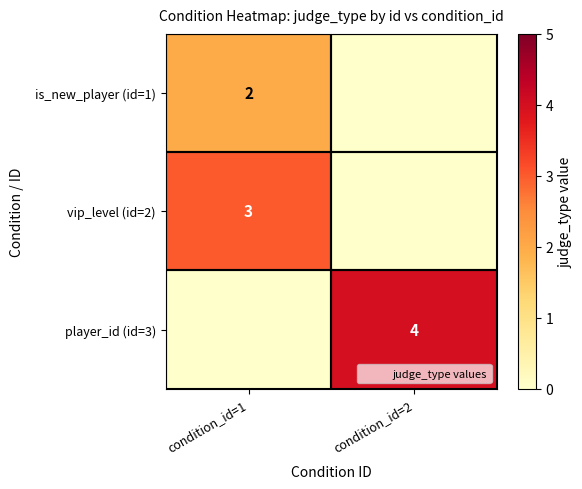

List the series in order of their peak value, highest first.

player_id (id=3), vip_level (id=2), is_new_player (id=1)